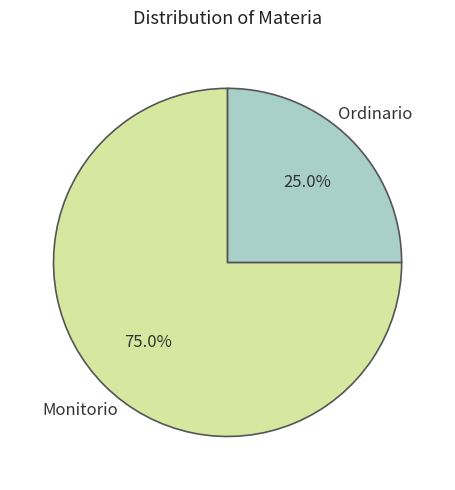

Does any single category account for the majority?

Yes